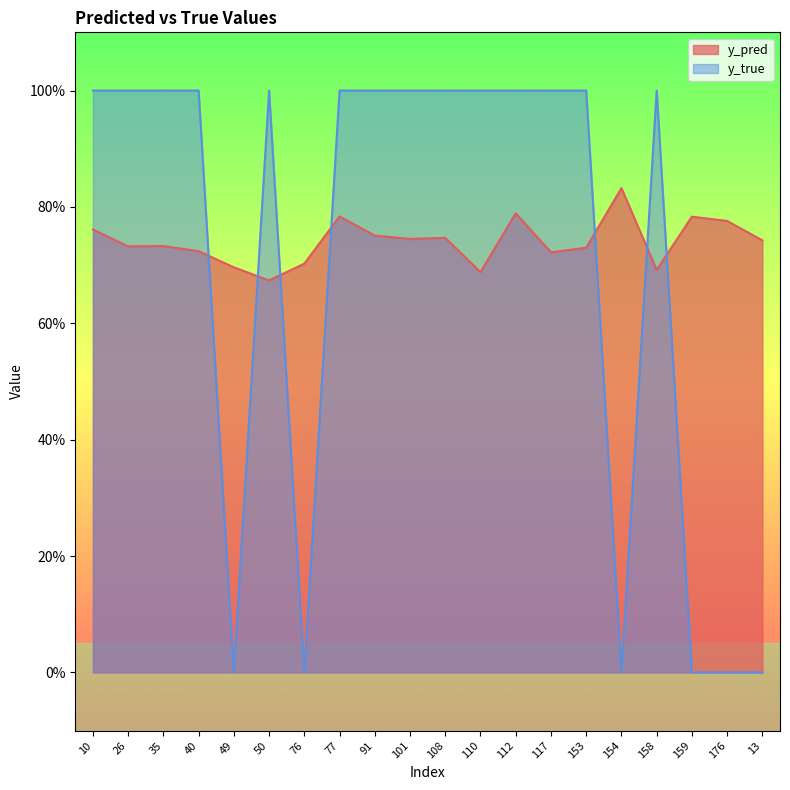

At which category is the sum across all series the highest?

112